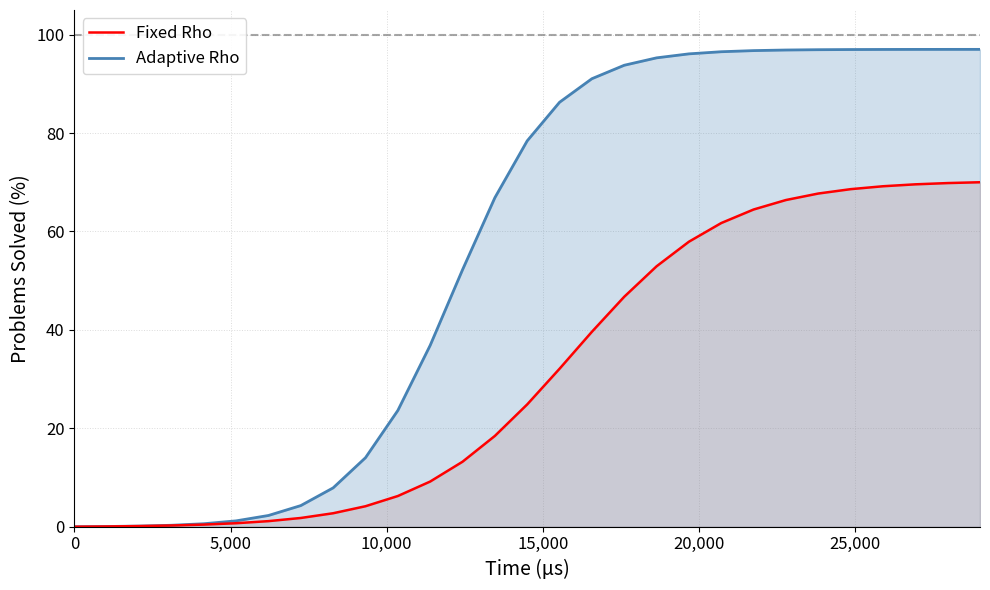

Rank the series by their average value, from lowest to highest.

Fixed Rho, Adaptive Rho